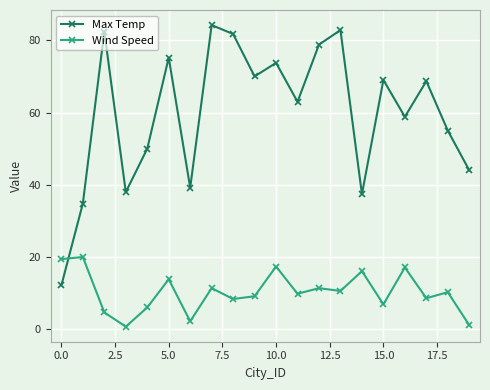

Which series has the largest total across all categories?

Max Temp